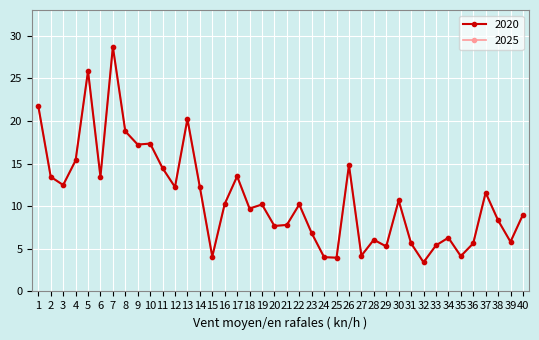

Read the 2020 value at 21.

7.8